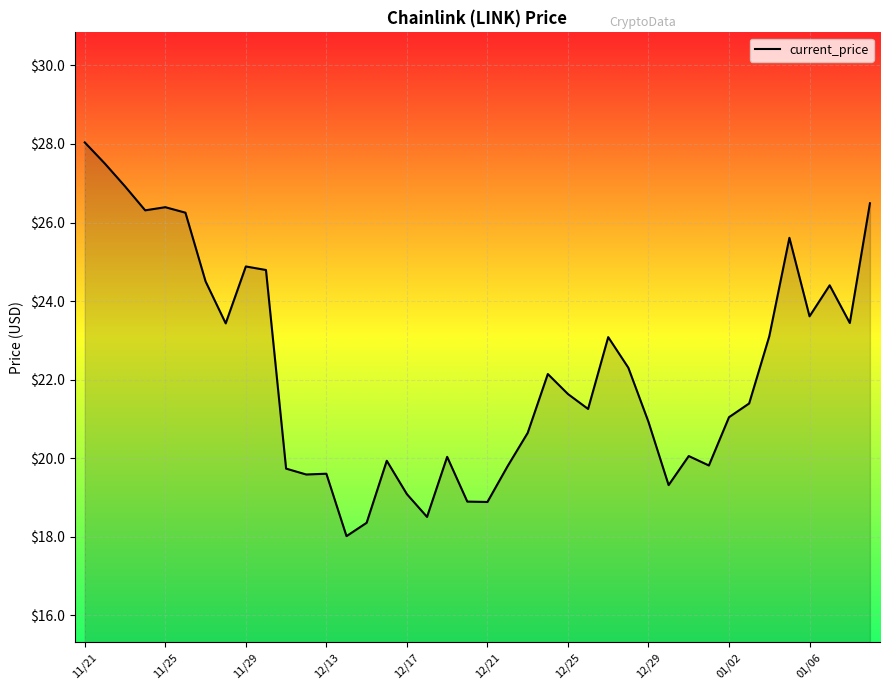

What is the smallest value displayed?

18.0